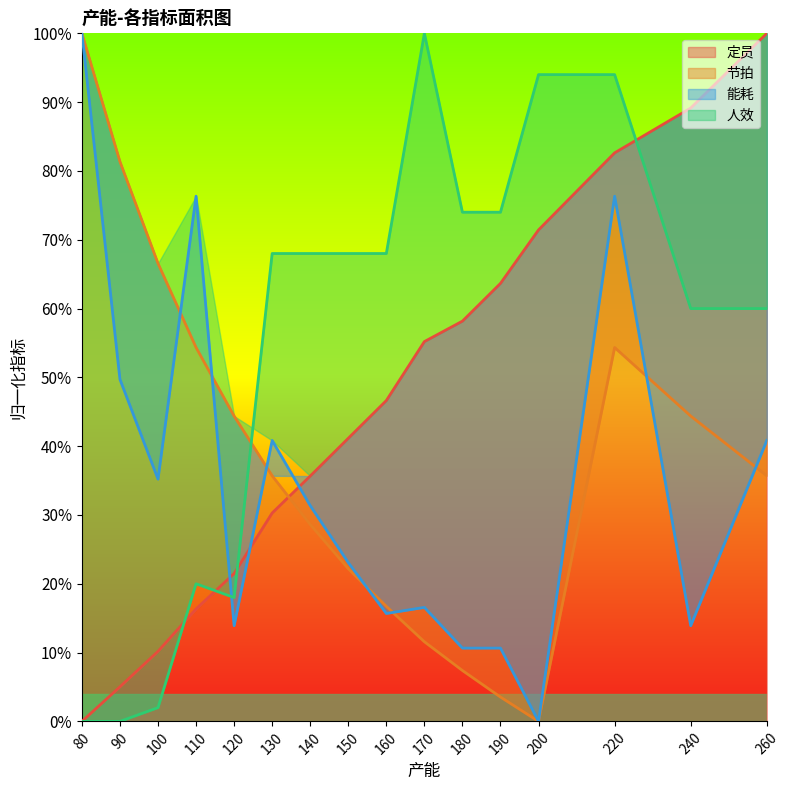

List the labels in order of 能耗 value, smallest first.

200, 180, 190, 120, 240, 160, 170, 150, 140, 100, 130, 260, 90, 110, 220, 80